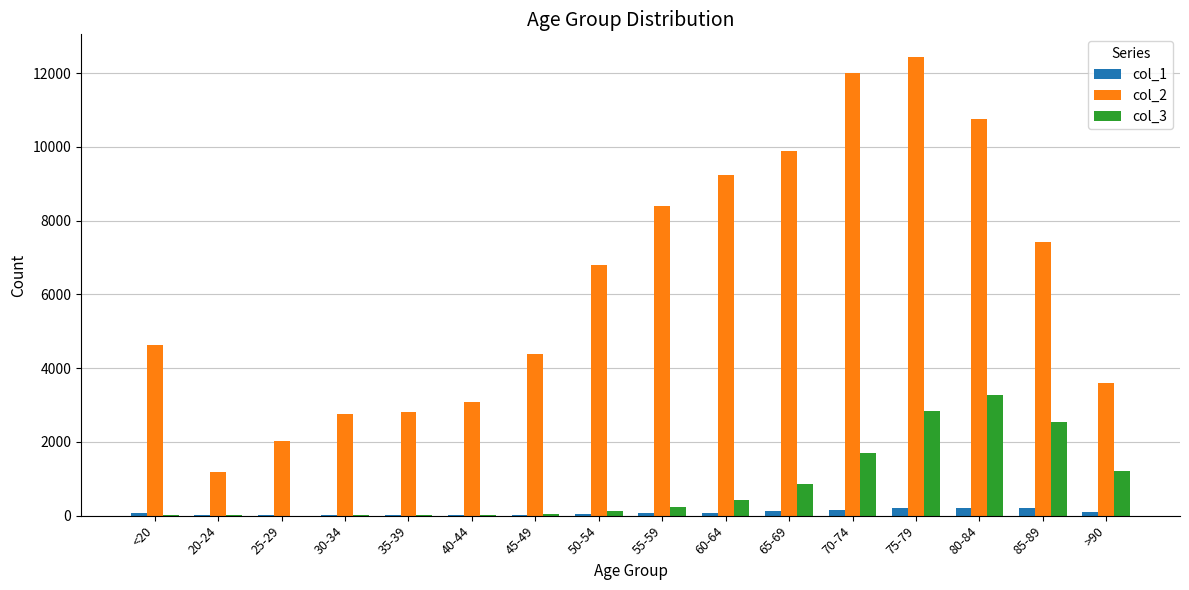

Are the bars grouped side by side (vs. stacked)?

Yes